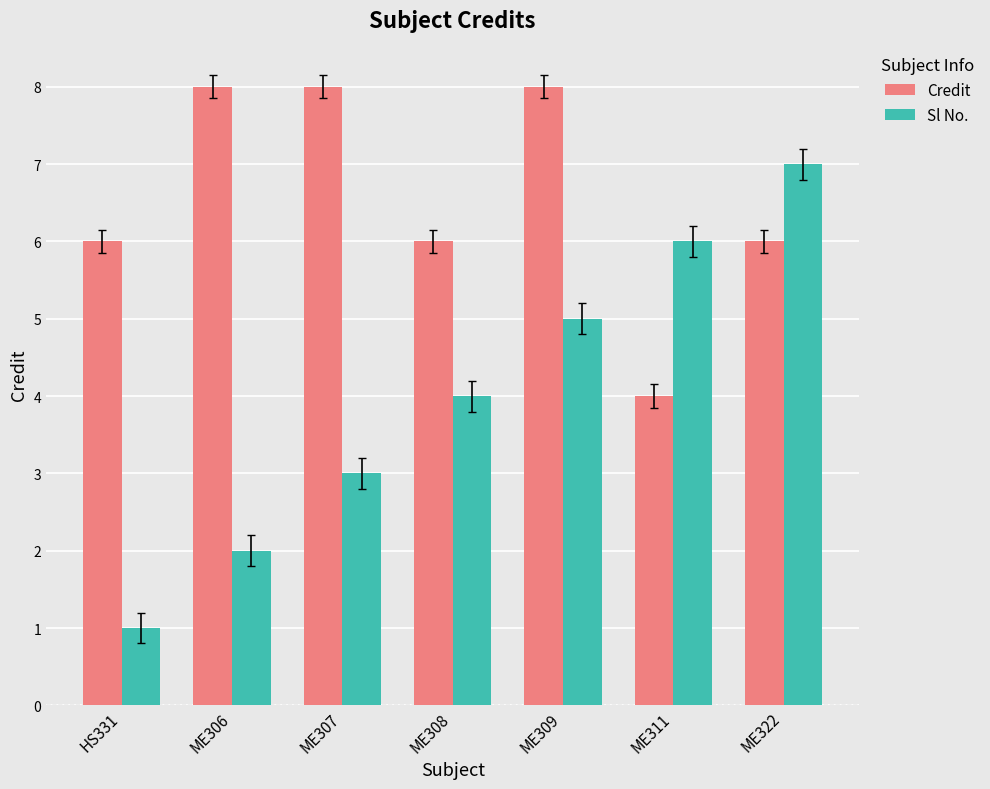

Is the value of Credit at ME308 greater than the value of Sl No. at ME309?

Yes